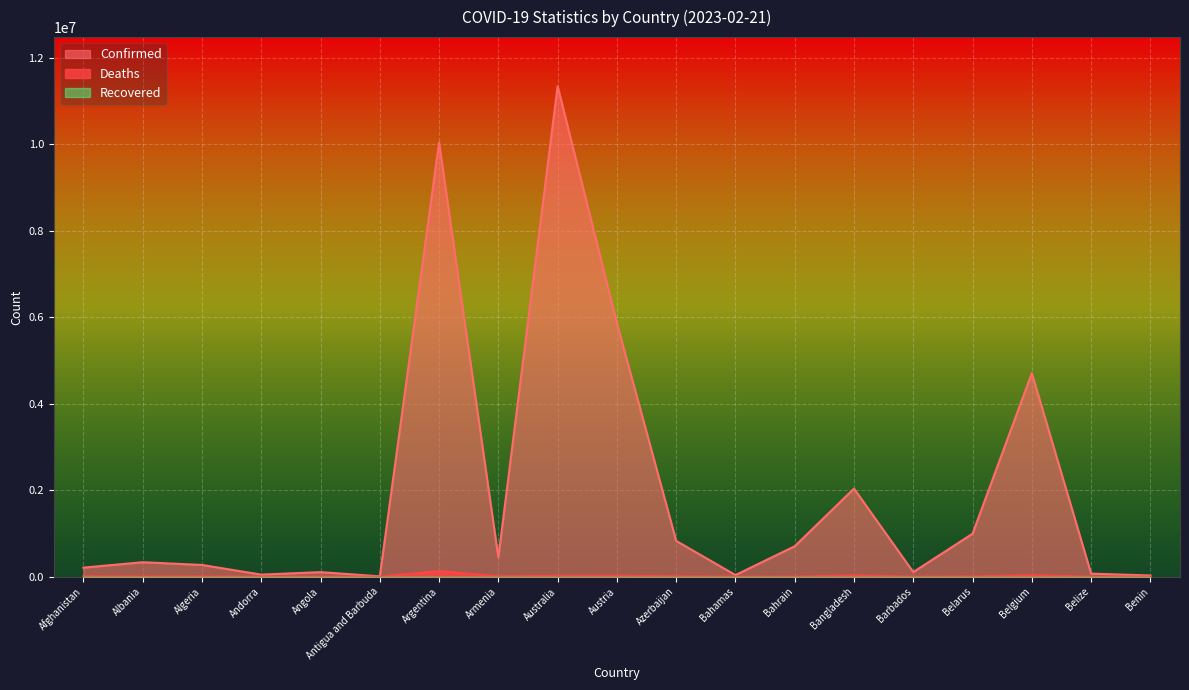

Where is the first local maximum for Deaths?

Algeria